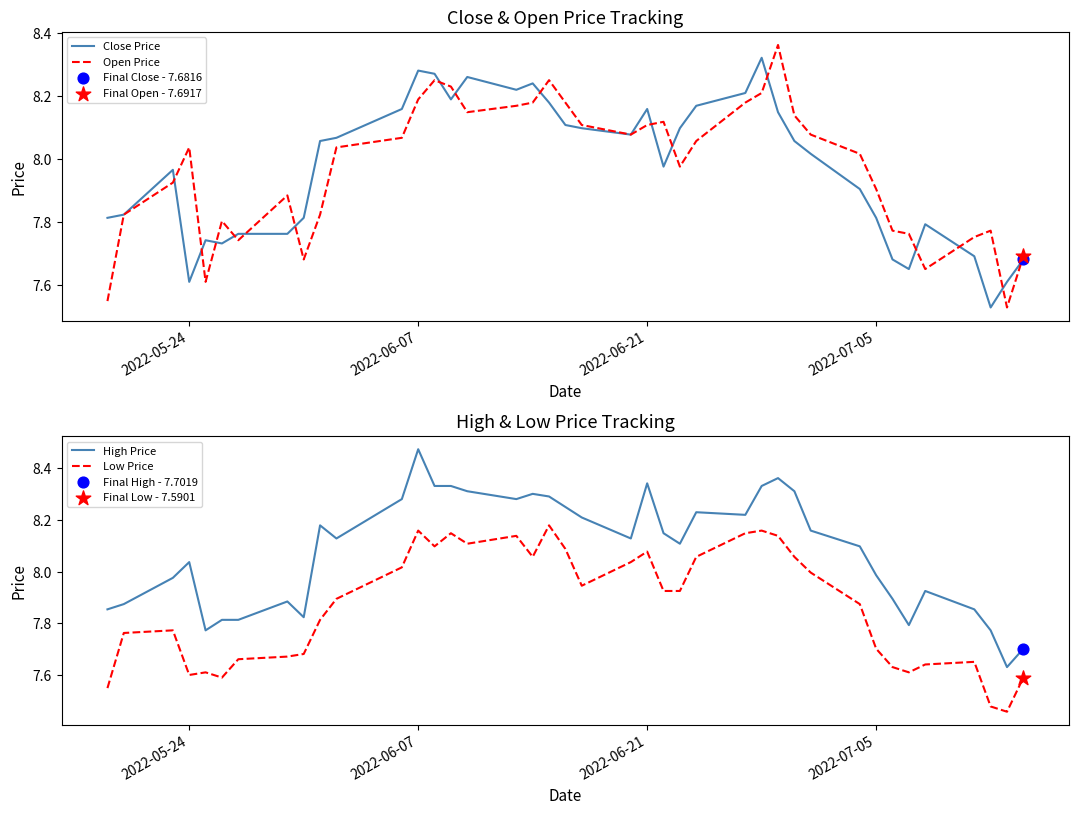

Which series has the largest Y range (max minus min)?

High Price